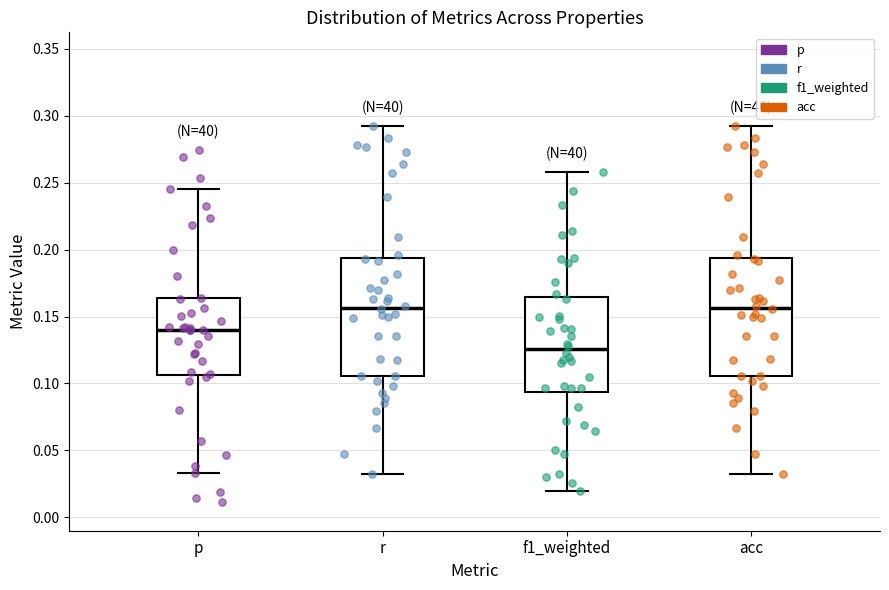

Reading left to right, transcribe this box plot: for each box, give where its median line is, the range the box spans, and where its two whiskers end, as read against the y-axis. The values are not printed on the chart, so give them approximately, as read against the axis.

p: median 0.140, box 0.105 to 0.165, whiskers 0.035 to 0.245
r: median 0.155, box 0.105 to 0.195, whiskers 0.030 to 0.290
f1_weighted: median 0.125, box 0.095 to 0.165, whiskers 0.020 to 0.260
acc: median 0.155, box 0.105 to 0.195, whiskers 0.030 to 0.290